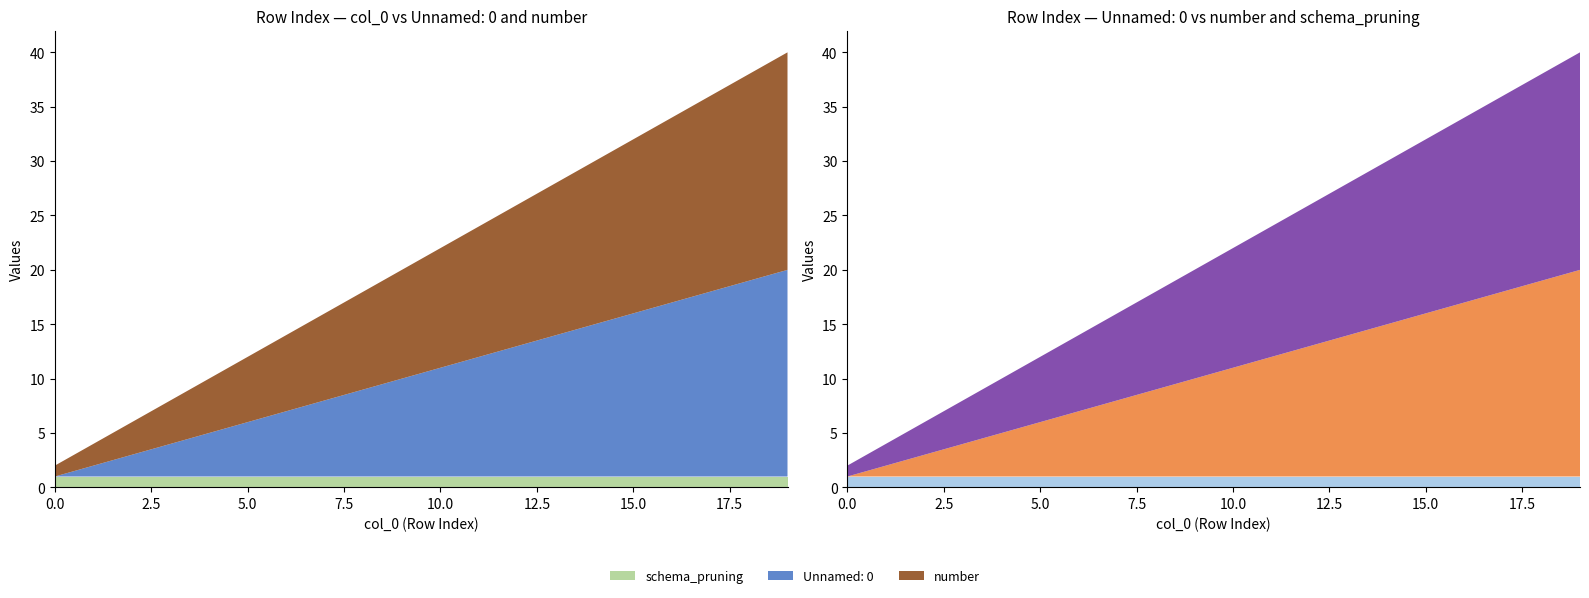

Reading right to left, what are all the values shown in this chart?

col_0: 19=19	18=18	17=17	16=16	15=15	14=14	13=13	12=12	11=11	10=10	9=9	8=8	7=7	6=6	5=5	4=4	3=3	2=2	1=1	0=0
Unnamed: 0: 19=19	18=18	17=17	16=16	15=15	14=14	13=13	12=12	11=11	10=10	9=9	8=8	7=7	6=6	5=5	4=4	3=3	2=2	1=1	0=0
number: 19=20	18=19	17=18	16=17	15=16	14=15	13=14	12=13	11=12	10=11	9=10	8=9	7=8	6=7	5=6	4=5	3=4	2=3	1=2	0=1
schema_pruning: 19=1	18=1	17=1	16=1	15=1	14=1	13=1	12=1	11=1	10=1	9=1	8=1	7=1	6=1	5=1	4=1	3=1	2=1	1=1	0=1